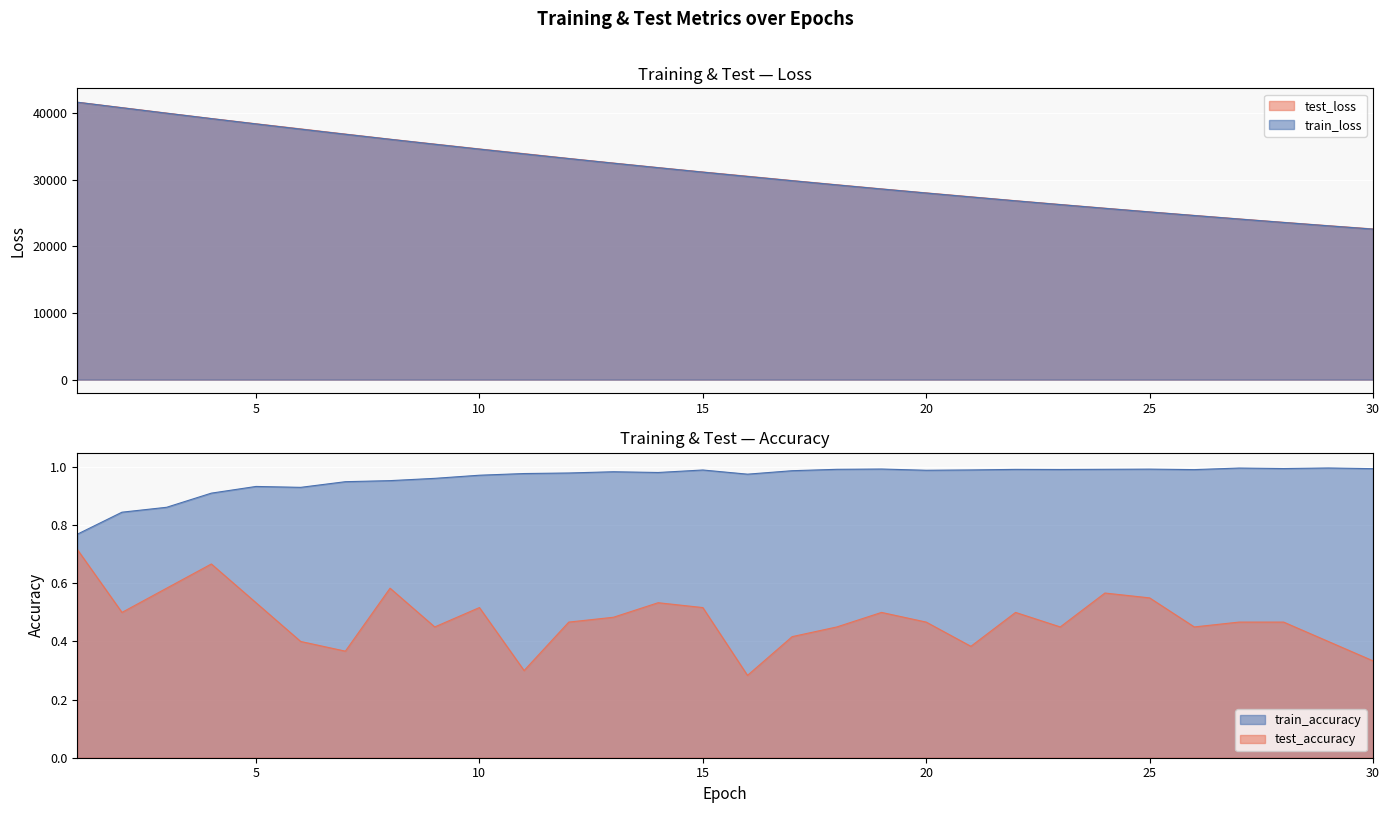

Which series changed the most between 4 and 29?

train_loss